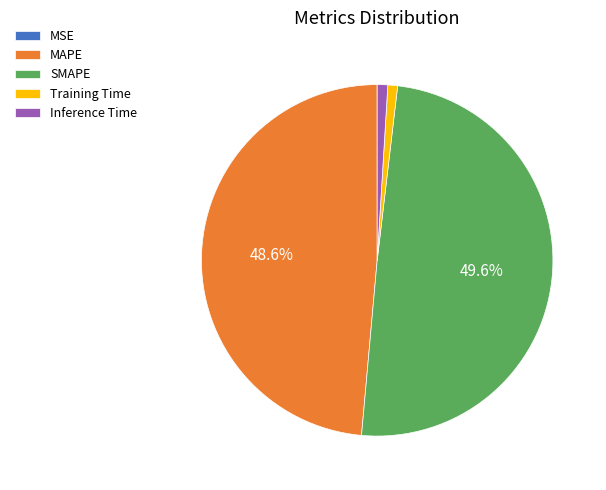

To the nearest percent, what is the average slice percentage?

20%